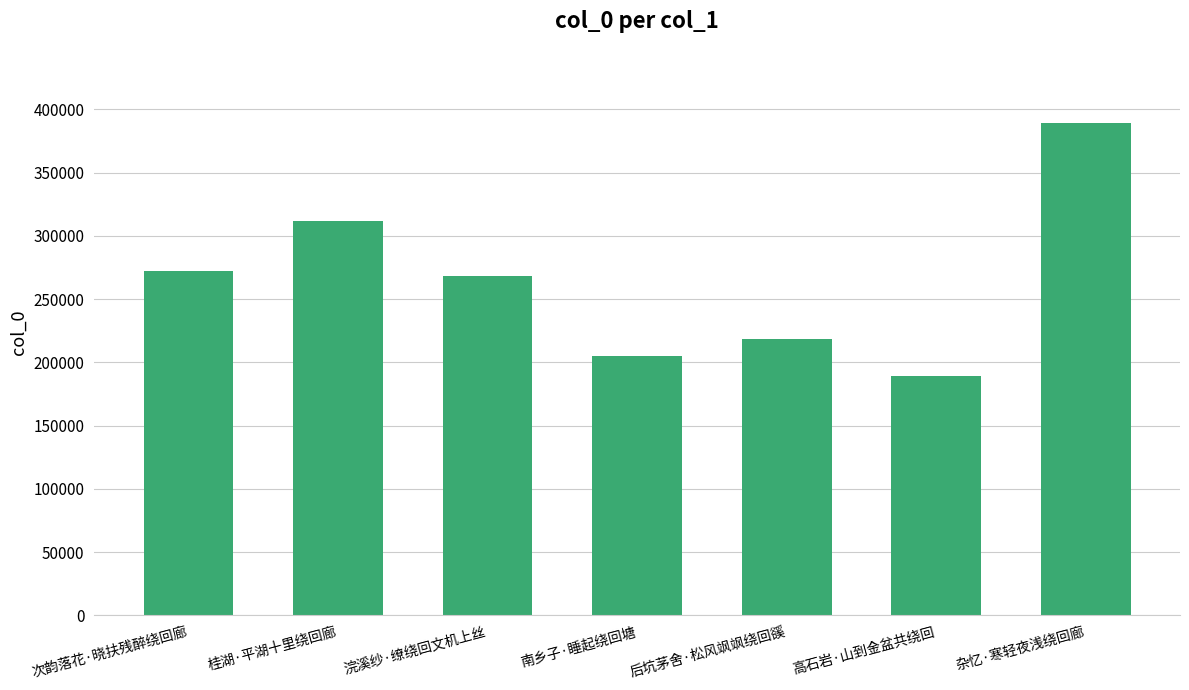

What is the approximate value at 后坑茅舍·松风飒飒绕回豀?

218449